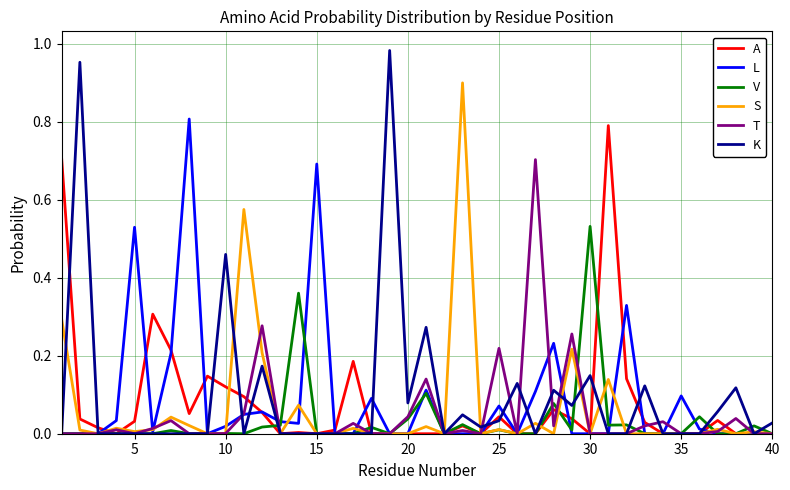

What is the highest value of the A series?

0.8